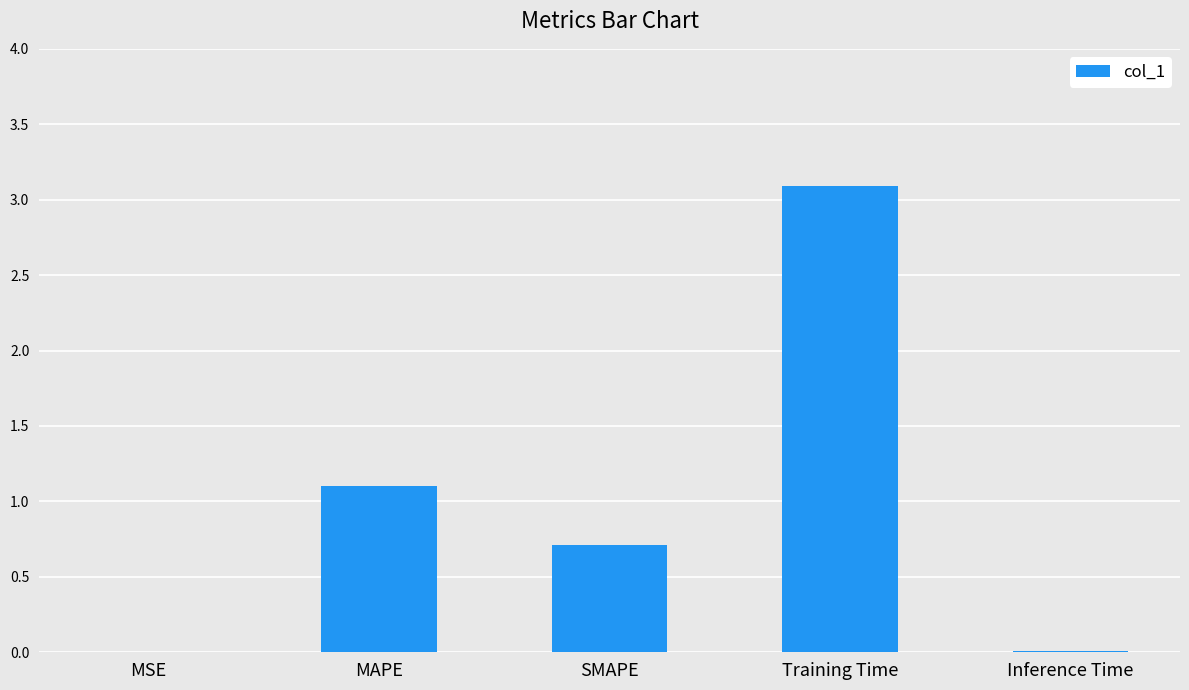

What value does the data have at MAPE?

1.1